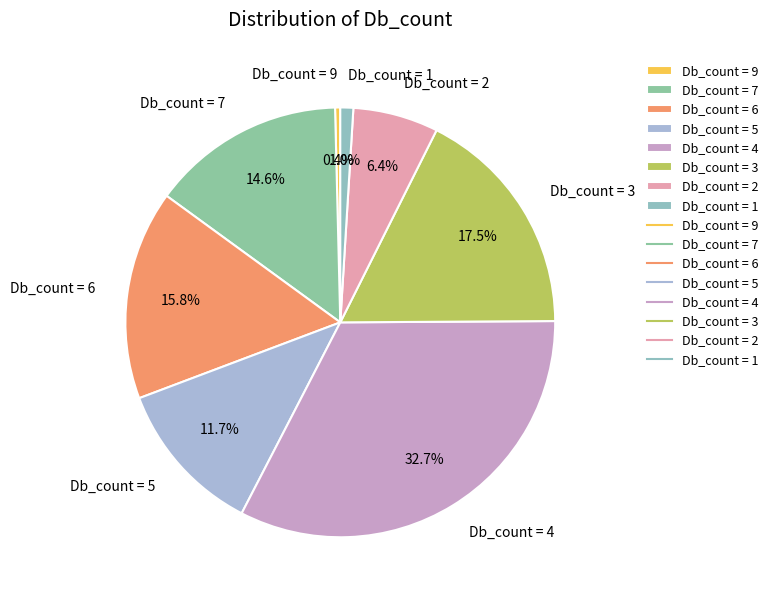

What is the ratio of the value at Db_count = 6 to the value at Db_count = 4?

0.5